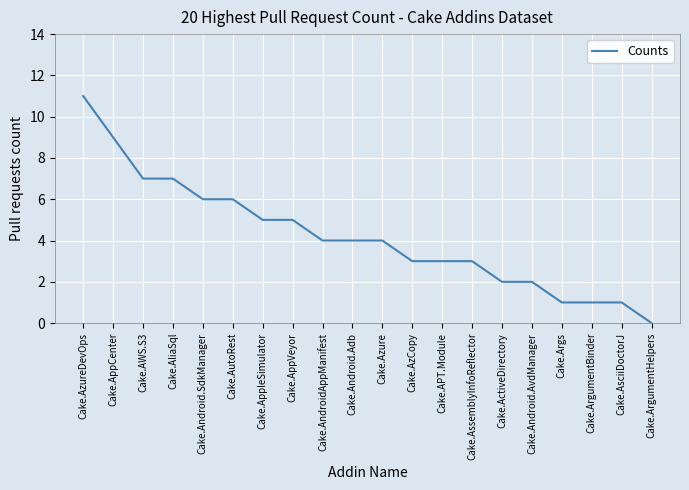

What position from the left is Cake.Android.AvdManager?

16